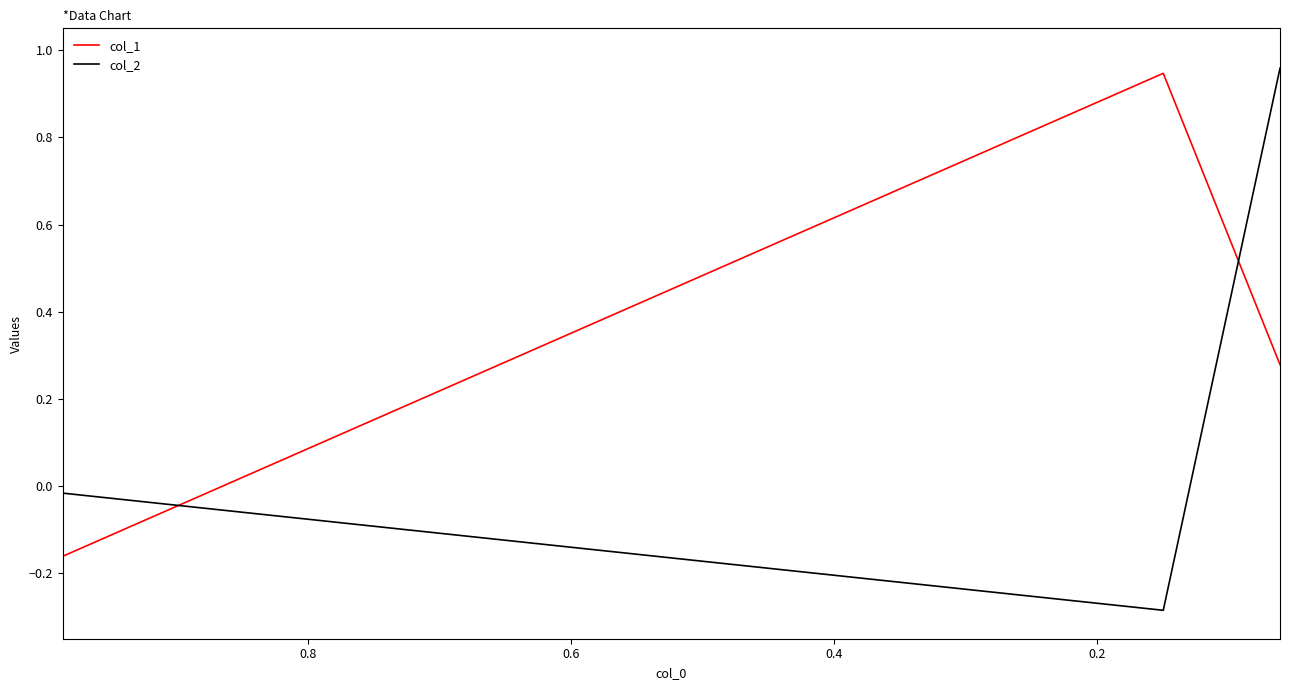

Where does the col_1 series first go above 0?

0.2